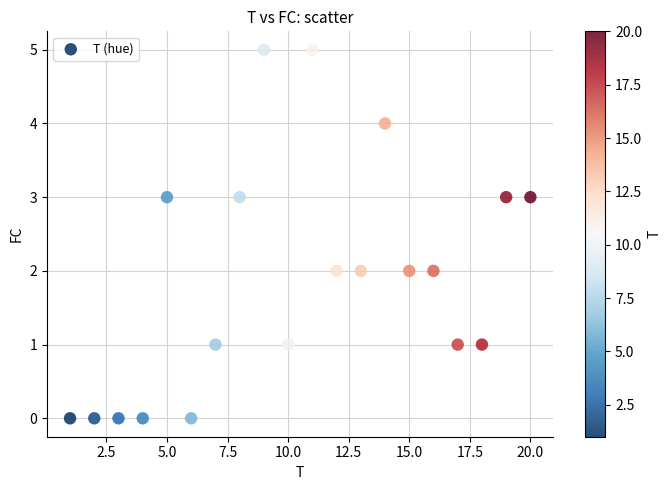

What is the range of X values (max minus min)?

19